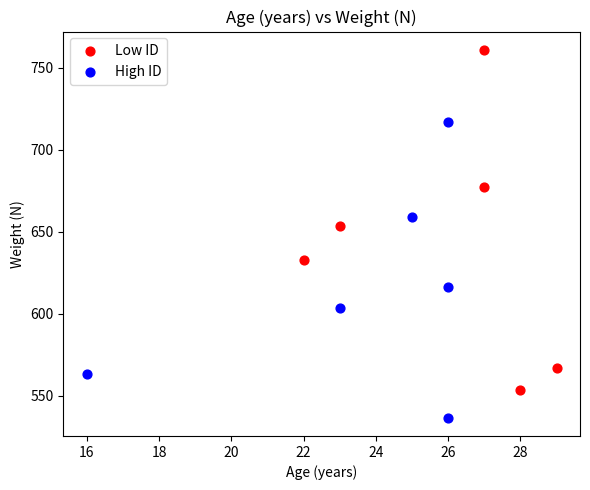

Which series contains the highest Y value?

Low ID